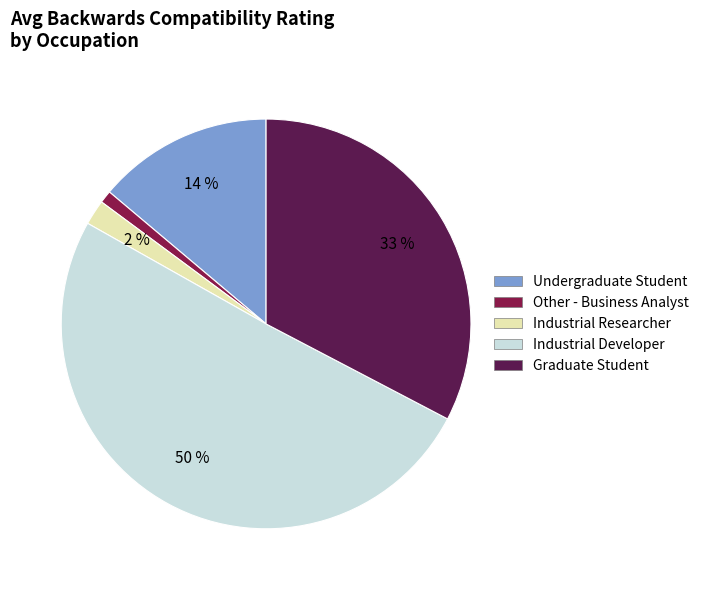

To the nearest percent, what is the average slice percentage?

20%